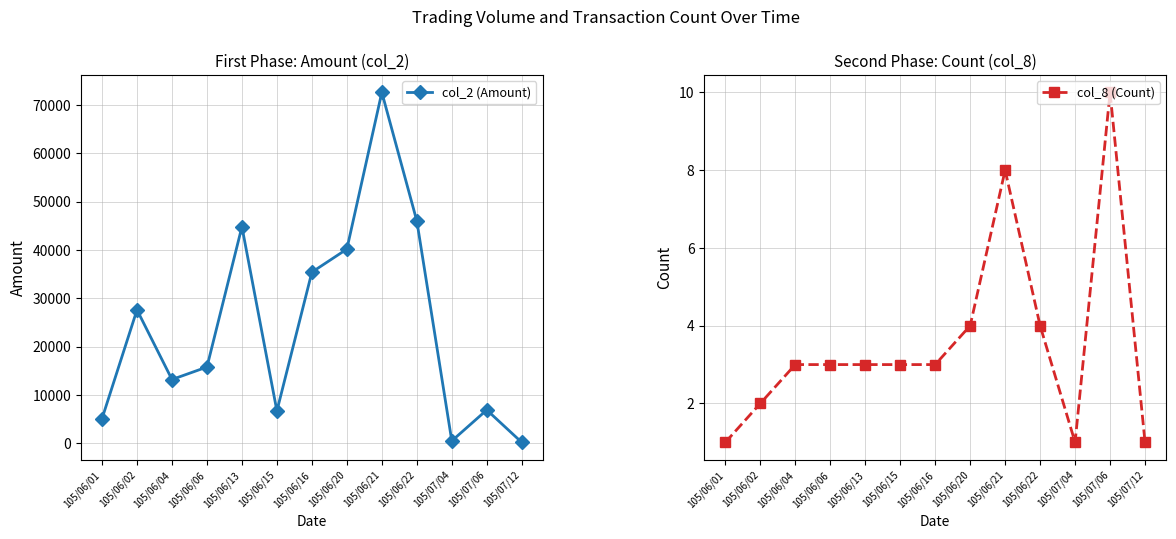

Does the chart have visible grid lines?

Yes